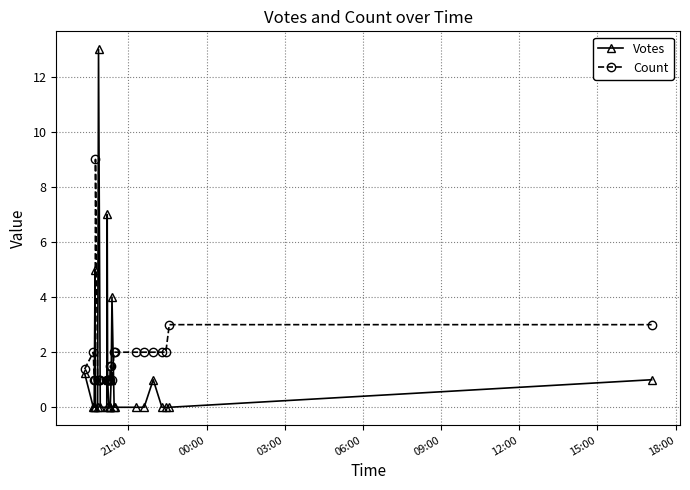

What is the average value of the Votes series?

1.4